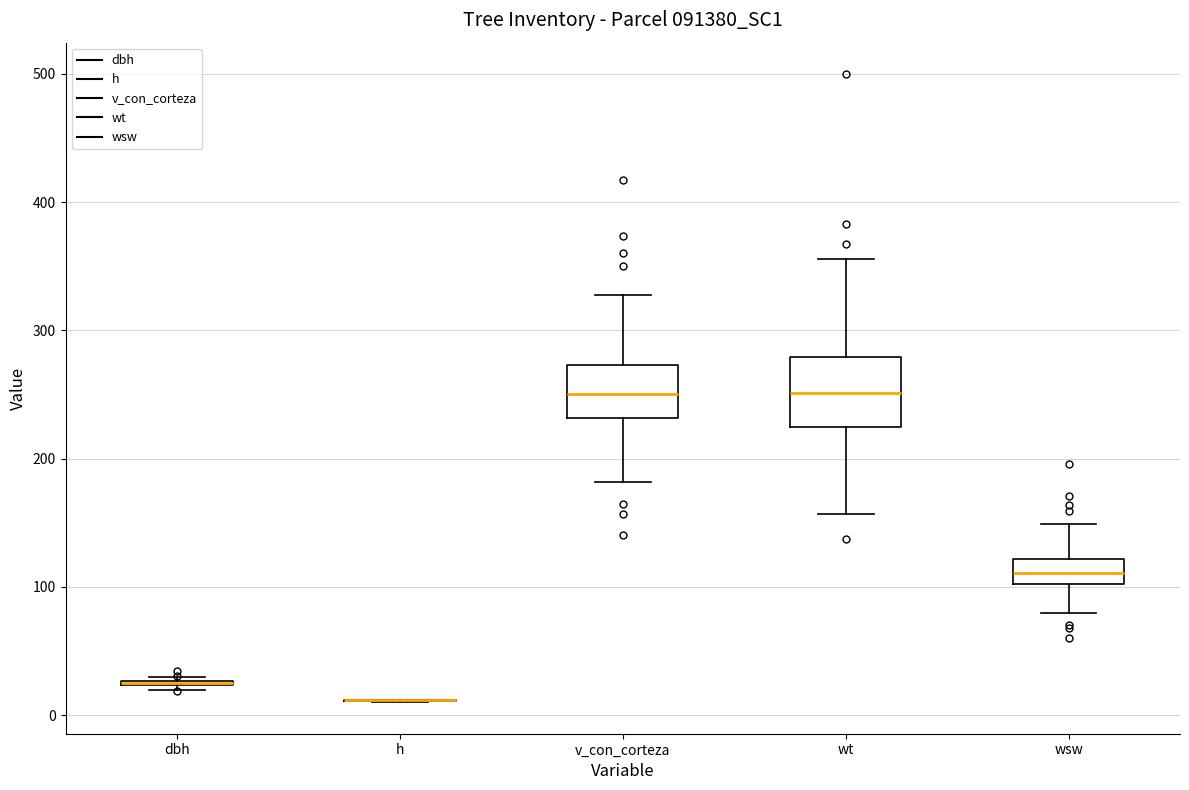

Reading left to right, read every box against the y-axis: the position of its median line, the range the box covers, and the ends of its whiskers. The values are not printed on the chart, so give them approximately, as read against the axis.

dbh: box collapsed to a line at 20, whiskers 20 to 30
h: box collapsed to a line at 10, whiskers 10 to 10
v_con_corteza: median 250, box 230 to 270, whiskers 180 to 330
wt: median 250, box 220 to 280, whiskers 160 to 360
wsw: median 110, box 100 to 120, whiskers 80 to 150